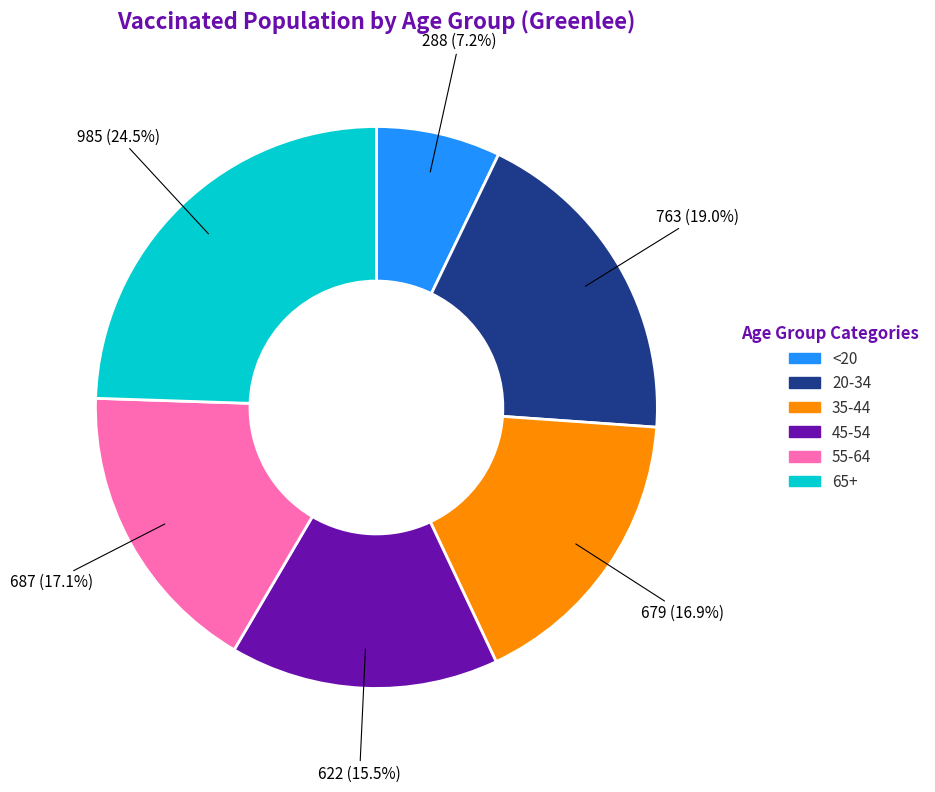

To the nearest percent, what is the average slice percentage?

17%